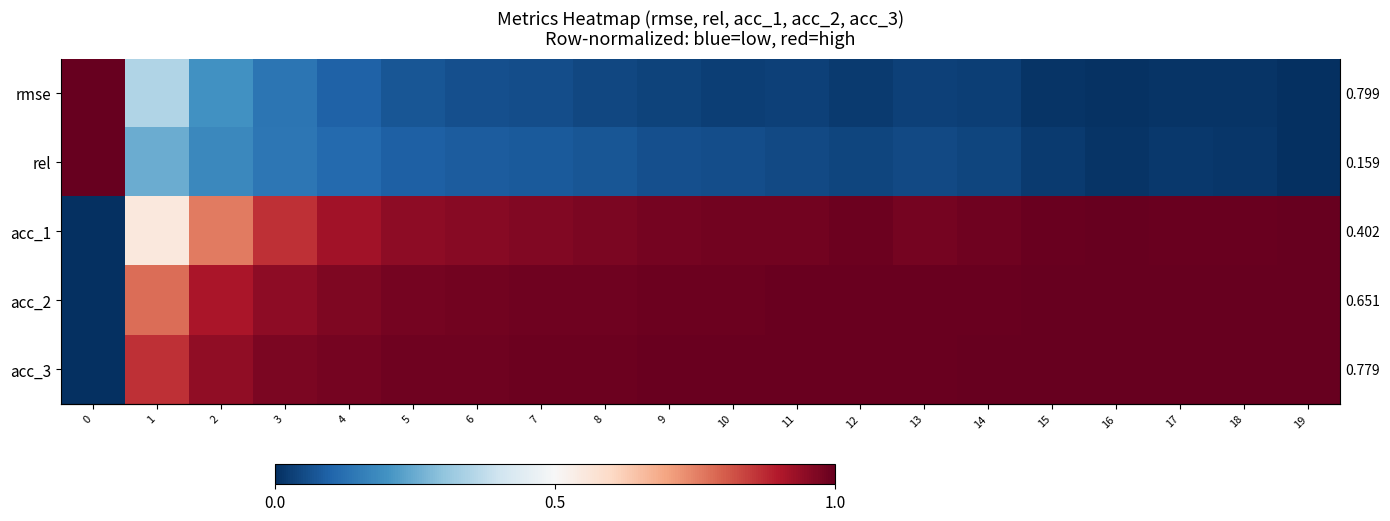

Rank the series at 3 from highest to lowest value.

acc_3, acc_2, acc_1, rel, rmse